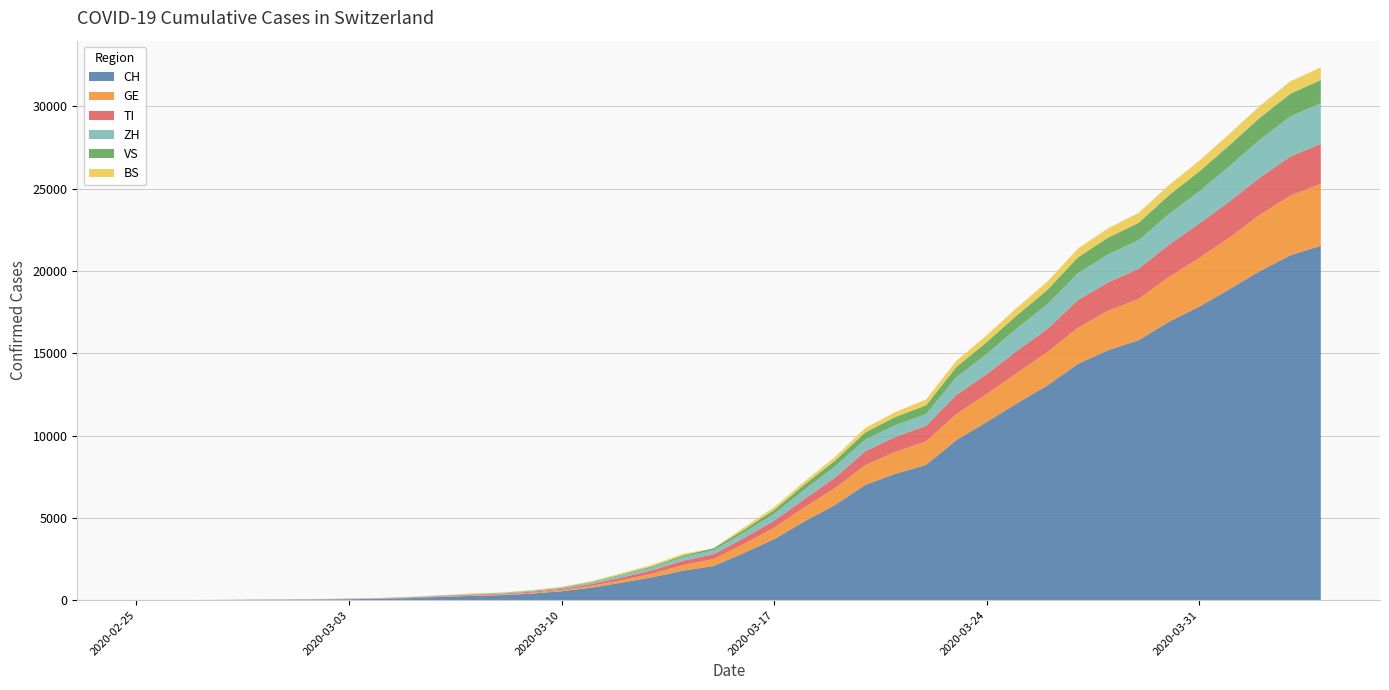

Reading right to left, extract all data points from this chart.

CH: 2020-04-04=21534	2020-04-03=20964	2020-04-02=19996	2020-04-01=18907	2020-03-31=17841	2020-03-30=16919	2020-03-29=15797	2020-03-28=15194	2020-03-27=14355	2020-03-26=13053	2020-03-25=11969	2020-03-24=10830	2020-03-23=9726	2020-03-22=8217	2020-03-21=7686	2020-03-20=7005	2020-03-19=5781	2020-03-18=4793	2020-03-17=3710	2020-03-16=2864	2020-03-15=2072	2020-03-14=1795	2020-03-13=1398	2020-03-12=1072	2020-03-11=766	2020-03-10=542	2020-03-09=396	2020-03-08=303	2020-03-07=257	2020-03-06=197	2020-03-05=125	2020-03-04=83	2020-03-03=59	2020-03-02=40	2020-03-01=29	2020-02-29=23	2020-02-28=13	2020-02-27=6	2020-02-26=2	2020-02-25=0
GE: 2020-04-04=3753	2020-04-03=3621	2020-04-02=3420	2020-04-01=3137	2020-03-31=2958	2020-03-30=2721	2020-03-29=2505	2020-03-28=2393	2020-03-27=2190	2020-03-26=2033	2020-03-25=1837	2020-03-24=1699	2020-03-23=1582	2020-03-22=1430	2020-03-21=1331	2020-03-20=1194	2020-03-19=1027	2020-03-18=848	2020-03-17=692	2020-03-16=544	2020-03-15=423	2020-03-14=340	2020-03-13=222	2020-03-12=150	2020-03-11=109	2020-03-10=76	2020-03-09=56	2020-03-08=40	2020-03-07=38	2020-03-06=25	2020-03-05=17	2020-03-04=14	2020-03-03=13	2020-03-02=10	2020-03-01=9	2020-02-29=8	2020-02-28=4	2020-02-27=1	2020-02-26=1	2020-02-25=0
TI: 2020-04-04=2442	2020-04-03=2377	2020-04-02=2271	2020-04-01=2195	2020-03-31=2091	2020-03-30=1962	2020-03-29=1837	2020-03-28=1727	2020-03-27=1688	2020-03-26=1401	2020-03-25=1354	2020-03-24=1209	2020-03-23=1162	2020-03-22=945	2020-03-21=916	2020-03-20=849	2020-03-19=638	2020-03-18=511	2020-03-17=426	2020-03-16=368	2020-03-15=293	2020-03-14=265	2020-03-13=206	2020-03-12=163	2020-03-11=108	2020-03-10=75	2020-03-09=61	2020-03-08=49	2020-03-07=41	2020-03-06=28	2020-03-05=25	2020-03-04=13	2020-03-03=8	2020-03-02=4	2020-03-01=2	2020-02-29=2	2020-02-28=1	2020-02-27=1	2020-02-26=1	2020-02-25=0
ZH: 2020-04-04=2465	2020-04-03=2432	2020-04-02=2304	2020-04-01=2140	2020-03-31=1951	2020-03-30=1860	2020-03-29=1734	2020-03-28=1702	2020-03-27=1628	2020-03-26=1501	2020-03-25=1369	2020-03-24=1222	2020-03-23=1074	2020-03-22=711	2020-03-21=711	2020-03-20=711	2020-03-19=679	2020-03-18=568	2020-03-17=429	2020-03-16=326	2020-03-15=250	2020-03-14=218	2020-03-13=163	2020-03-12=140	2020-03-11=101	2020-03-10=62	2020-03-09=49	2020-03-08=40	2020-03-07=34	2020-03-06=29	2020-03-05=23	2020-03-04=15	2020-03-03=13	2020-03-02=10	2020-03-01=7	2020-02-29=6	2020-02-28=2	2020-02-27=2	2020-02-26=0	2020-02-25=0
VS: 2020-04-04=1416	2020-04-03=1383	2020-04-02=1334	2020-04-01=1282	2020-03-31=1211	2020-03-30=1144	2020-03-29=1055	2020-03-28=1017	2020-03-27=968	2020-03-26=874	2020-03-25=793	2020-03-24=728	2020-03-23=628	2020-03-22=535	2020-03-21=498	2020-03-20=436	2020-03-19=349	2020-03-18=312	2020-03-17=225	2020-03-16=172	2020-03-15=115	2020-03-14=98	2020-03-13=76	2020-03-12=53	2020-03-11=30	2020-03-10=22	2020-03-09=17	2020-03-08=12	2020-03-07=7	2020-03-06=6	2020-03-05=5	2020-03-04=4	2020-03-03=3	2020-03-02=3	2020-03-01=2	2020-02-29=1	2020-02-28=1	2020-02-27=0	2020-02-26=0	2020-02-25=0
BS: 2020-04-04=767	2020-04-03=754	2020-04-02=714	2020-04-01=687	2020-03-31=653	2020-03-30=617	2020-03-29=605	2020-03-28=569	2020-03-27=530	2020-03-26=501	2020-03-25=462	2020-03-24=410	2020-03-23=374	2020-03-22=356	2020-03-21=297	2020-03-20=270	2020-03-19=220	2020-03-18=181	2020-03-17=164	2020-03-16=143	2020-03-15=0	2020-03-14=100	2020-03-13=92	2020-03-12=73	2020-03-11=49	2020-03-10=33	2020-03-09=28	2020-03-08=24	2020-03-07=21	2020-03-06=15	2020-03-05=8	2020-03-04=3	2020-03-03=3	2020-03-02=1	2020-03-01=1	2020-02-29=1	2020-02-28=1	2020-02-27=1	2020-02-26=0	2020-02-25=0